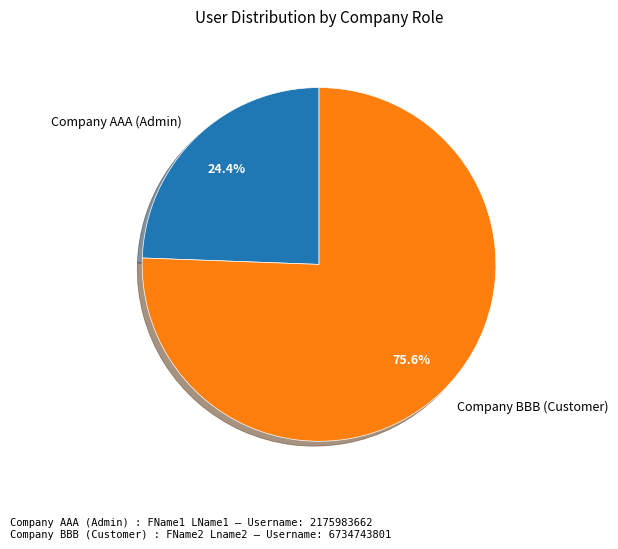

Is the sum of Company BBB (Customer) and Company AAA (Admin) greater than half?

Yes